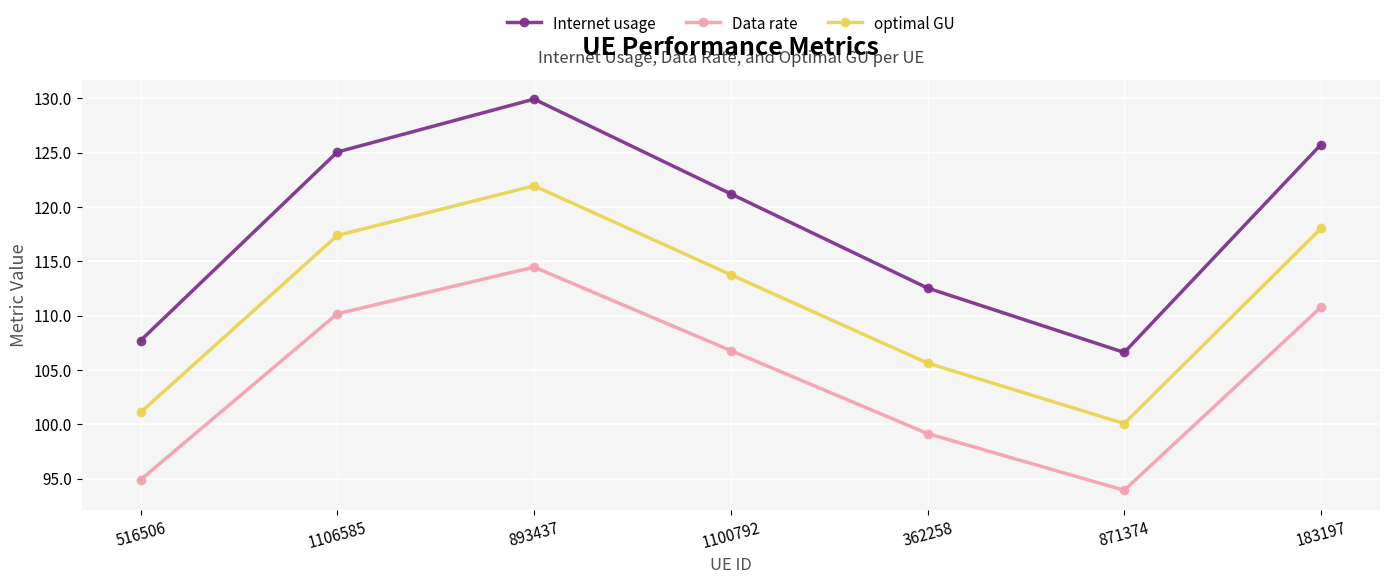

Rank the series at 1100792 from lowest to highest value.

Data rate, optimal GU, Internet usage